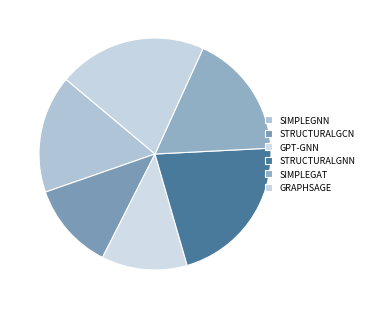

Count the number of slices in the pie.

6